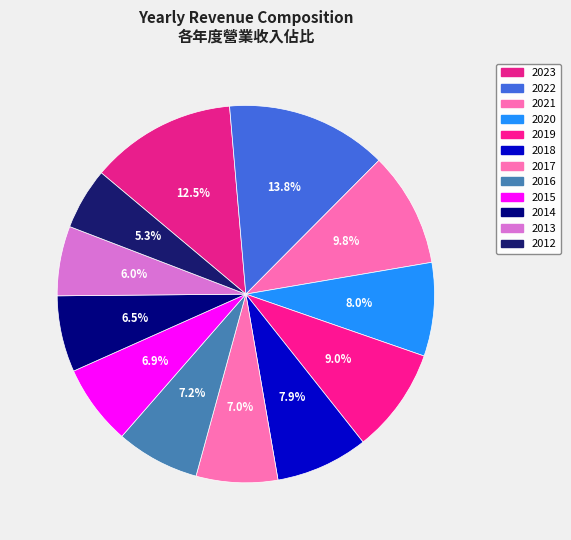

How much of the chart is everything except 2016?

92.8%